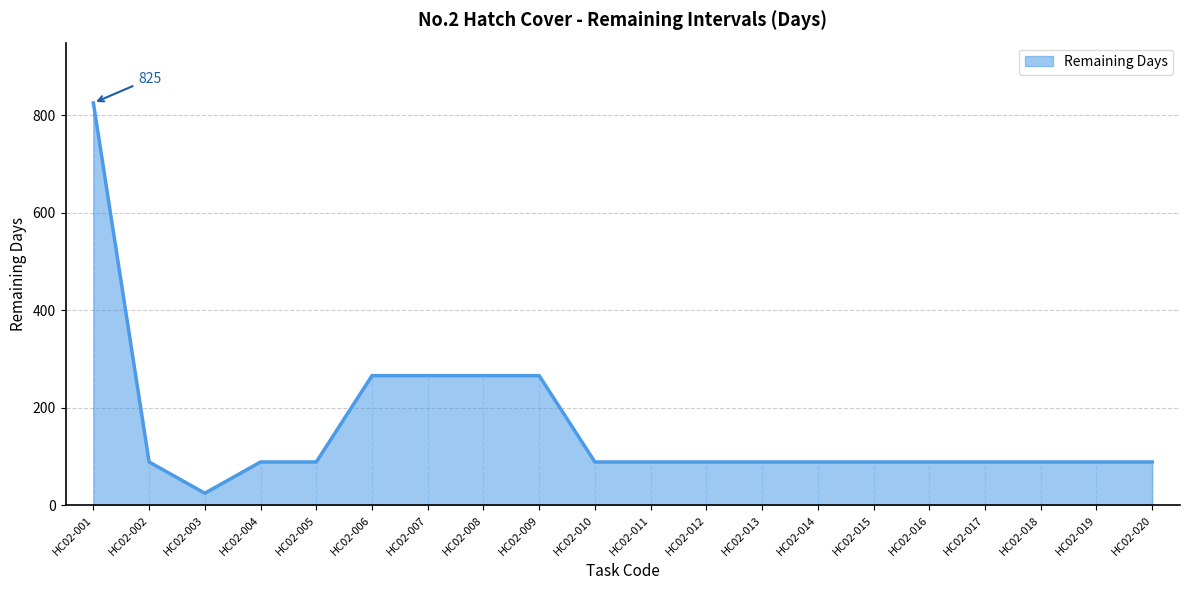

At which category does the chart reach its peak across all series?

HC02-001